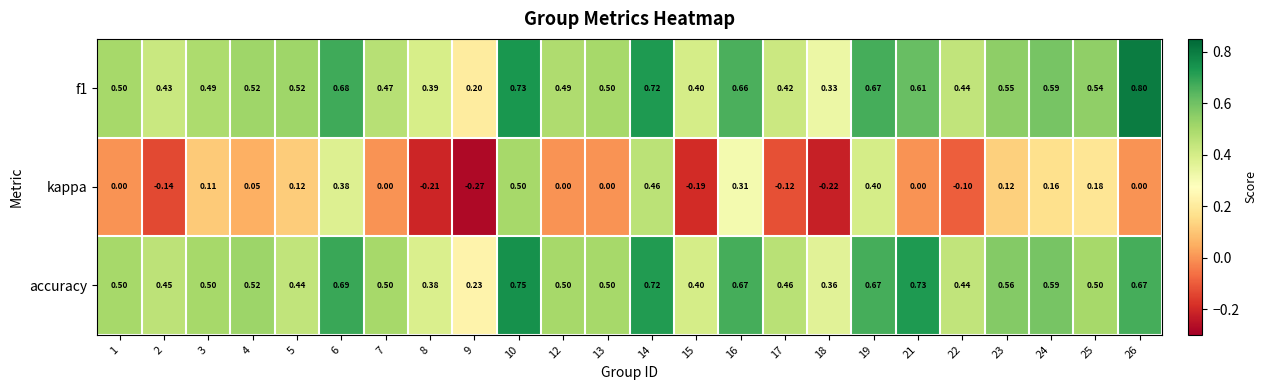

Which series has the widest spread of values?

kappa